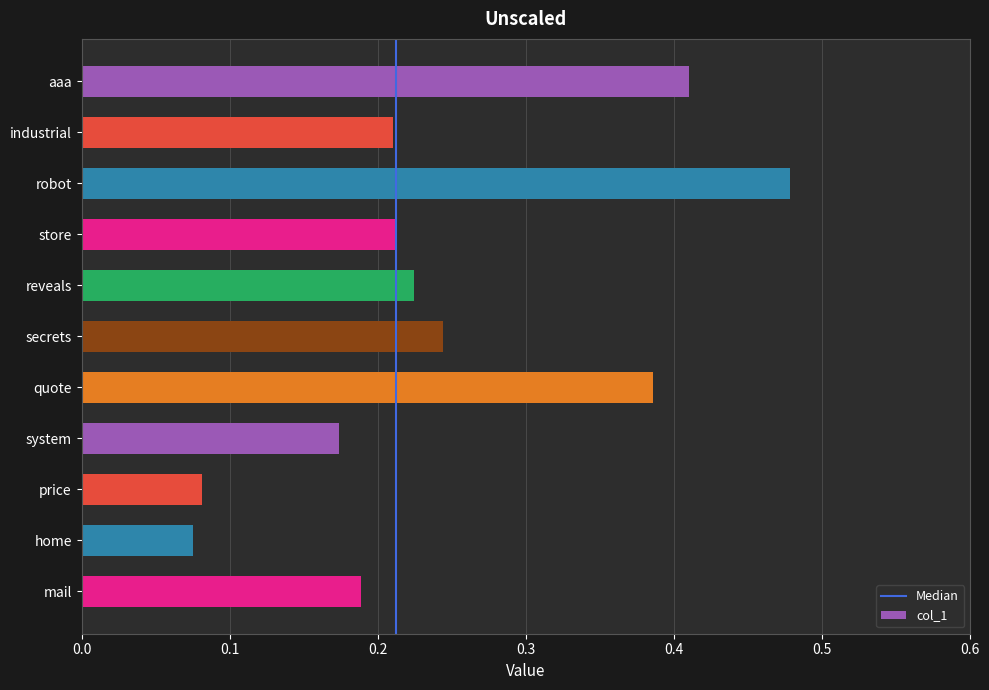

Which label corresponds to the largest value in the chart?

robot